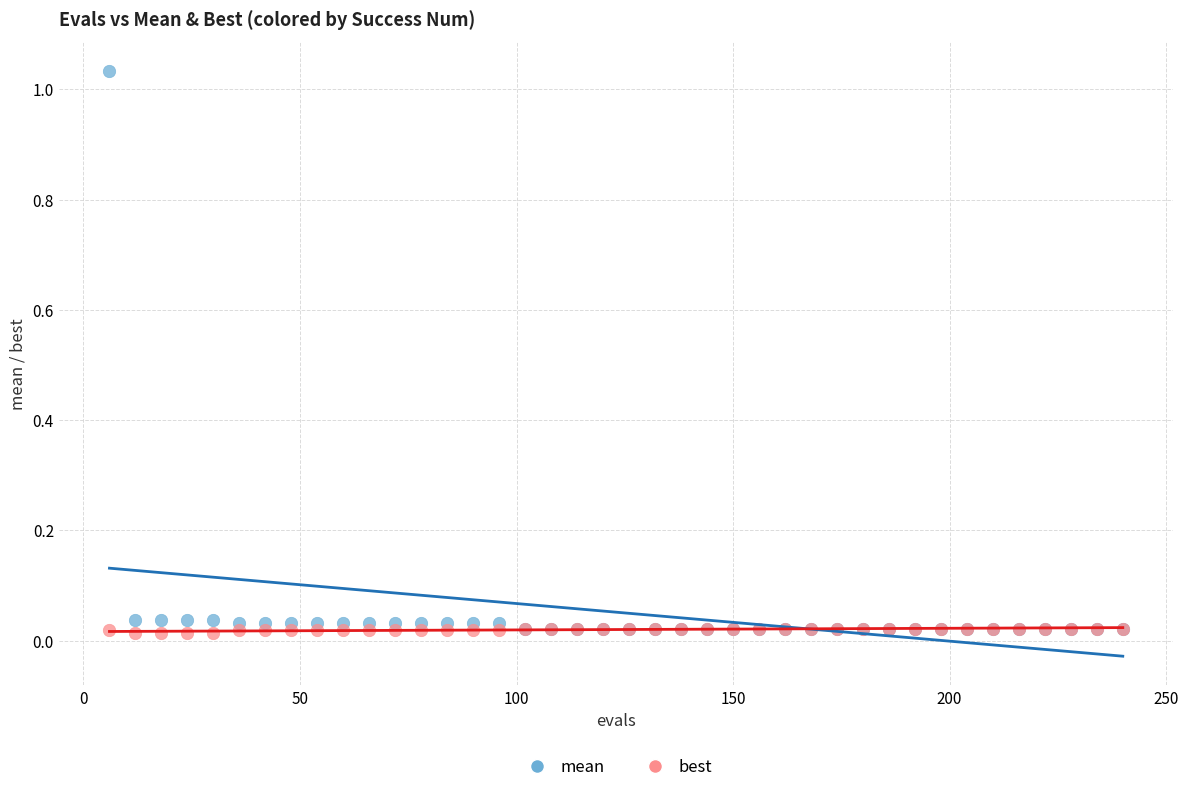

What are all the series names shown in the legend?

mean, best